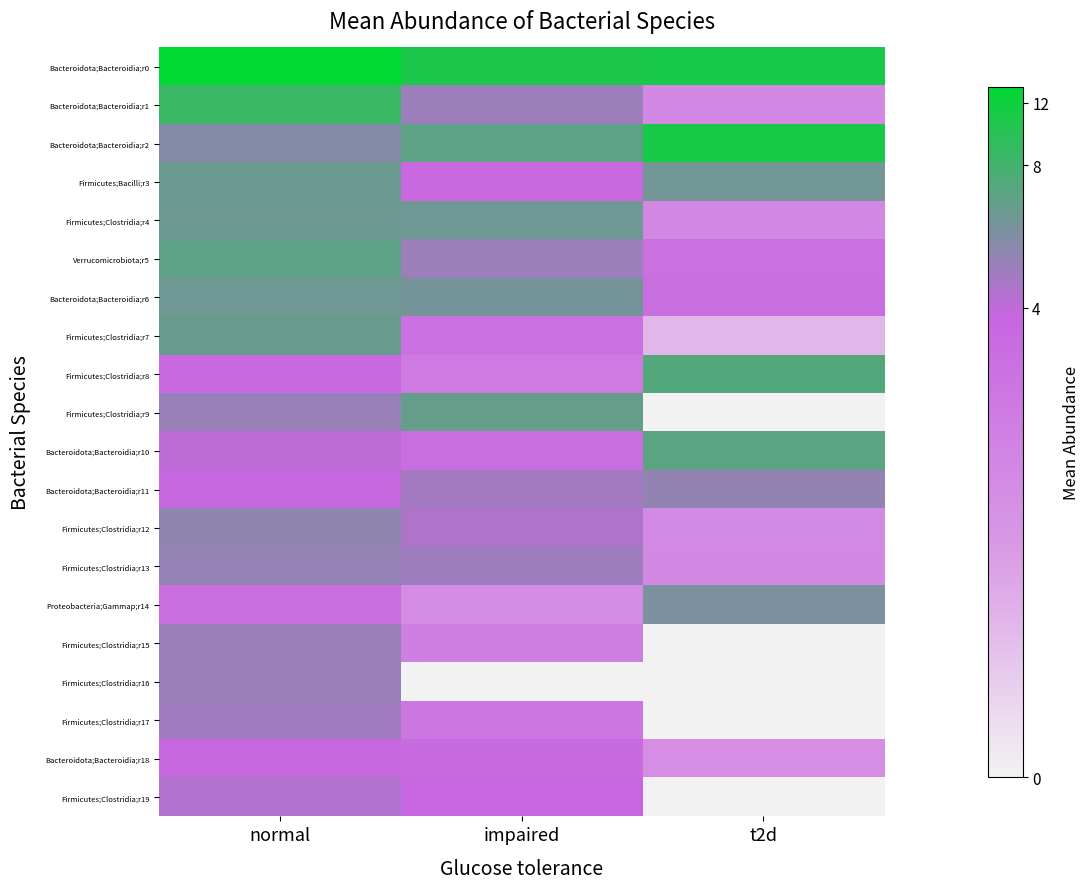

At normal, list the series in order from largest to smallest.

Bacteroidota;Bacteroidia;r0, Bacteroidota;Bacteroidia;r1, Verrucomicrobiota;r5, Firmicutes;Clostridia;r7, Firmicutes;Bacilli;r3, Firmicutes;Clostridia;r4, Bacteroidota;Bacteroidia;r6, Bacteroidota;Bacteroidia;r2, Firmicutes;Clostridia;r12, Firmicutes;Clostridia;r13, Firmicutes;Clostridia;r9, Firmicutes;Clostridia;r16, Firmicutes;Clostridia;r15, Firmicutes;Clostridia;r17, Firmicutes;Clostridia;r19, Bacteroidota;Bacteroidia;r10, Bacteroidota;Bacteroidia;r11, Bacteroidota;Bacteroidia;r18, Firmicutes;Clostridia;r8, Proteobacteria;Gammap;r14